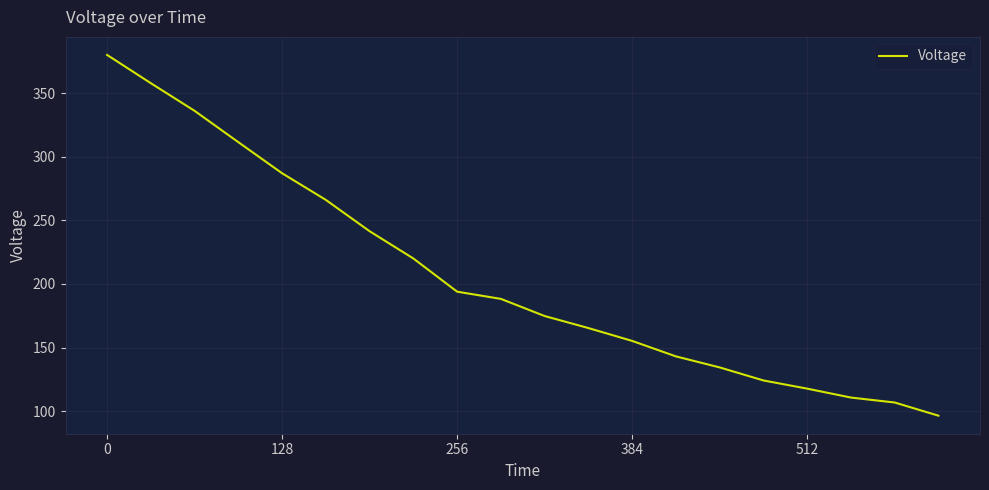

What is the difference between the maximum and minimum values?

283.4